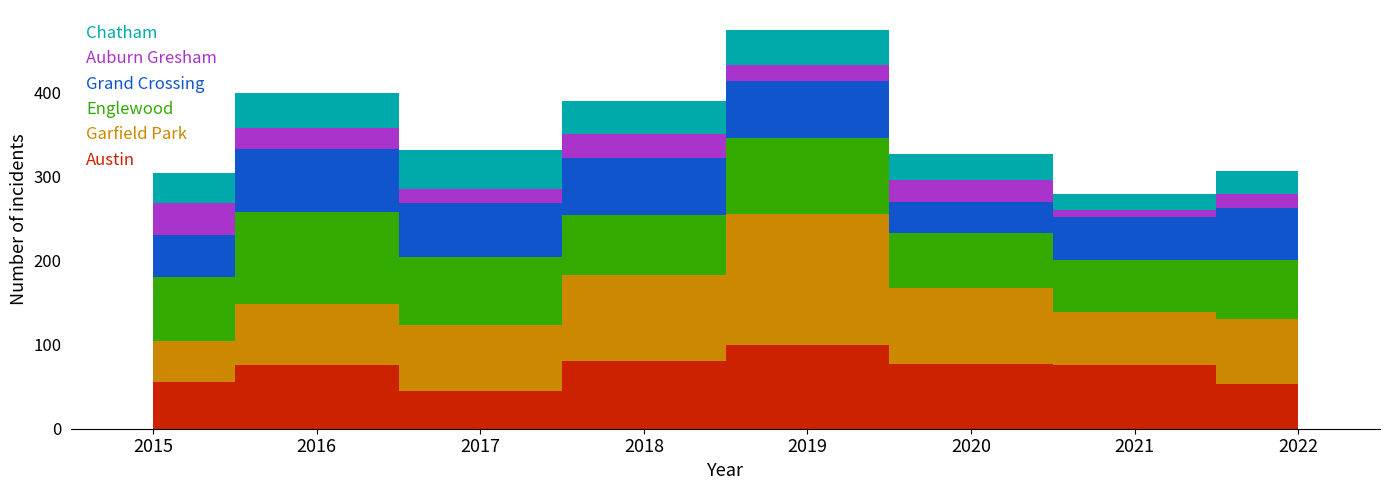

Reading left to right, what are all the values shown in this chart?

Austin: 2015=56	2016=76	2017=45	2018=81	2019=100	2020=77	2021=76	2022=53
Garfield Park: 2015=48	2016=72	2017=78	2018=102	2019=156	2020=91	2021=63	2022=78
Englewood: 2015=77	2016=110	2017=81	2018=72	2019=90	2020=65	2021=62	2022=70
Grand Crossing: 2015=50	2016=75	2017=65	2018=68	2019=68	2020=37	2021=51	2022=62
Auburn Gresham: 2015=38	2016=25	2017=17	2018=28	2019=19	2020=26	2021=9	2022=17
Chatham: 2015=36	2016=42	2017=46	2018=39	2019=42	2020=31	2021=18	2022=27